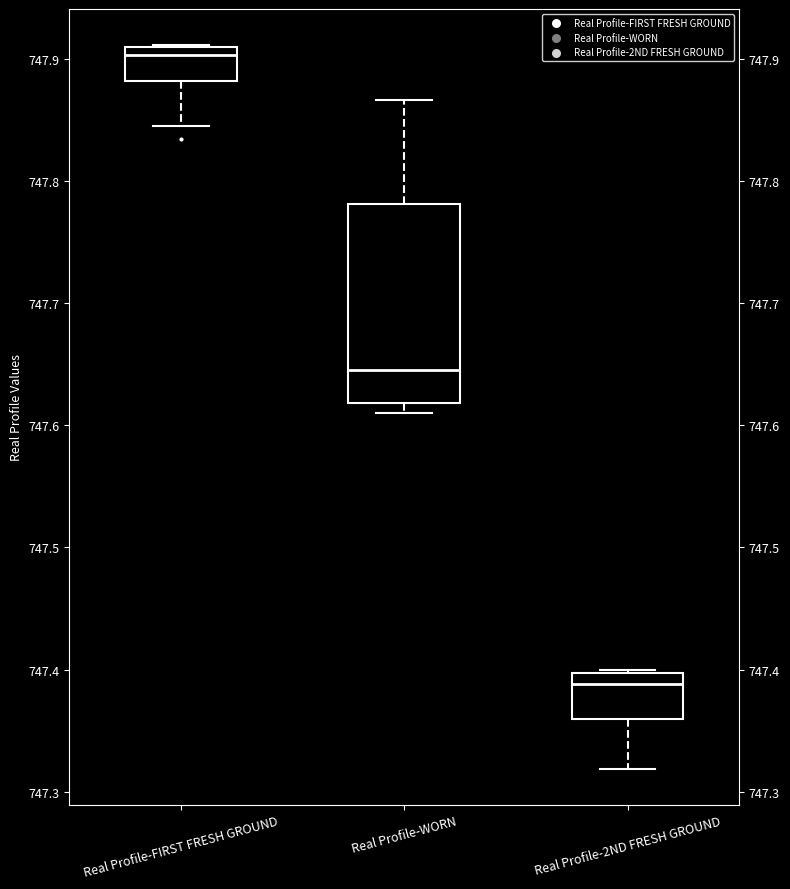

Reading left to right, read every box against the y-axis: the position of its median line, the range the box covers, and the ends of its whiskers. The values are not printed on the chart, so give them approximately, as read against the axis.

Real Profile-FIRST FRESH GROUND: median 747.90, box 747.88 to 747.91, whiskers 747.85 to 747.91
Real Profile-WORN: median 747.65, box 747.62 to 747.78, whiskers 747.61 to 747.87
Real Profile-2ND FRESH GROUND: median 747.39, box 747.36 to 747.40, whiskers 747.32 to 747.40